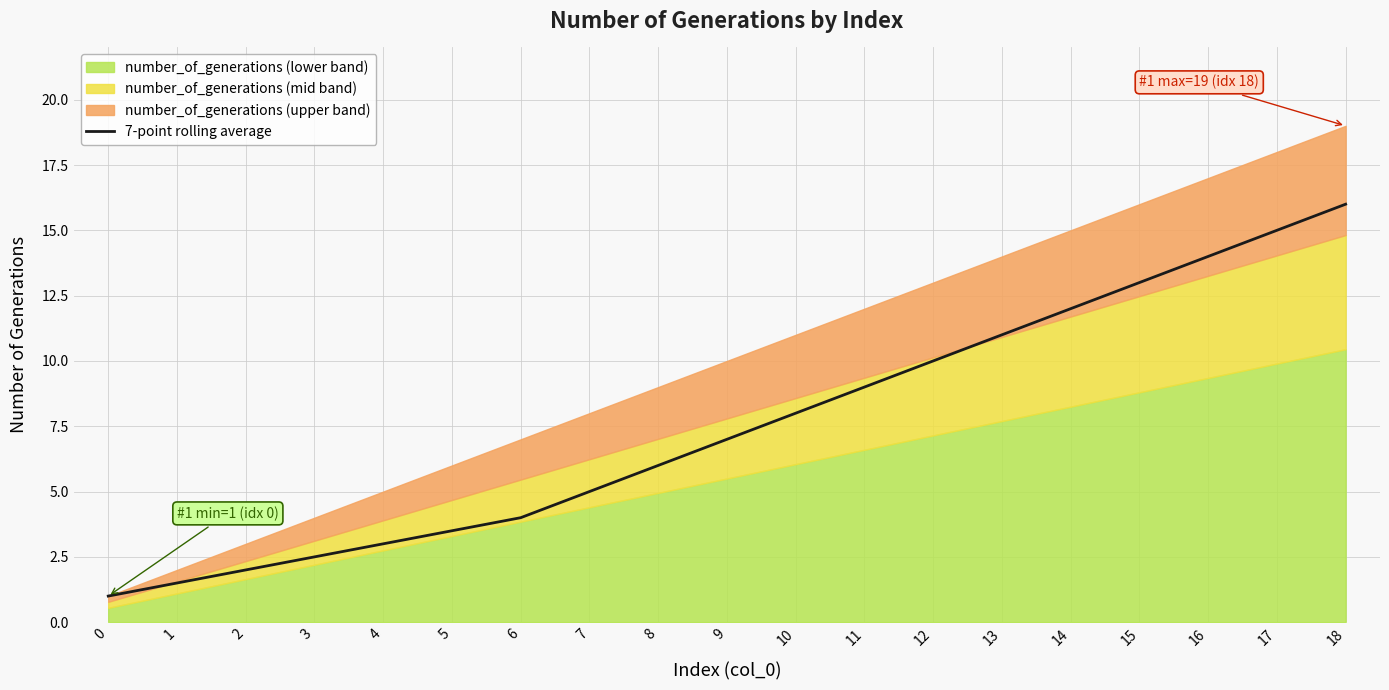

The value of 7-point rolling average at 13 is 15.2. True or false?

False